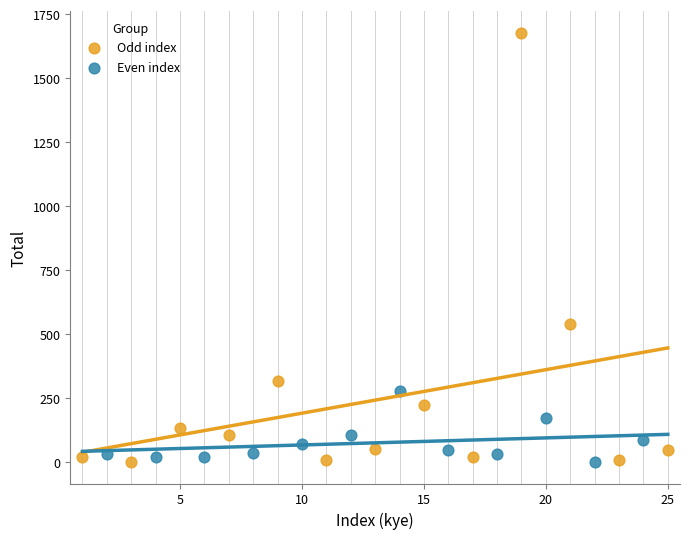

Which series reaches the maximum Y coordinate?

Odd index